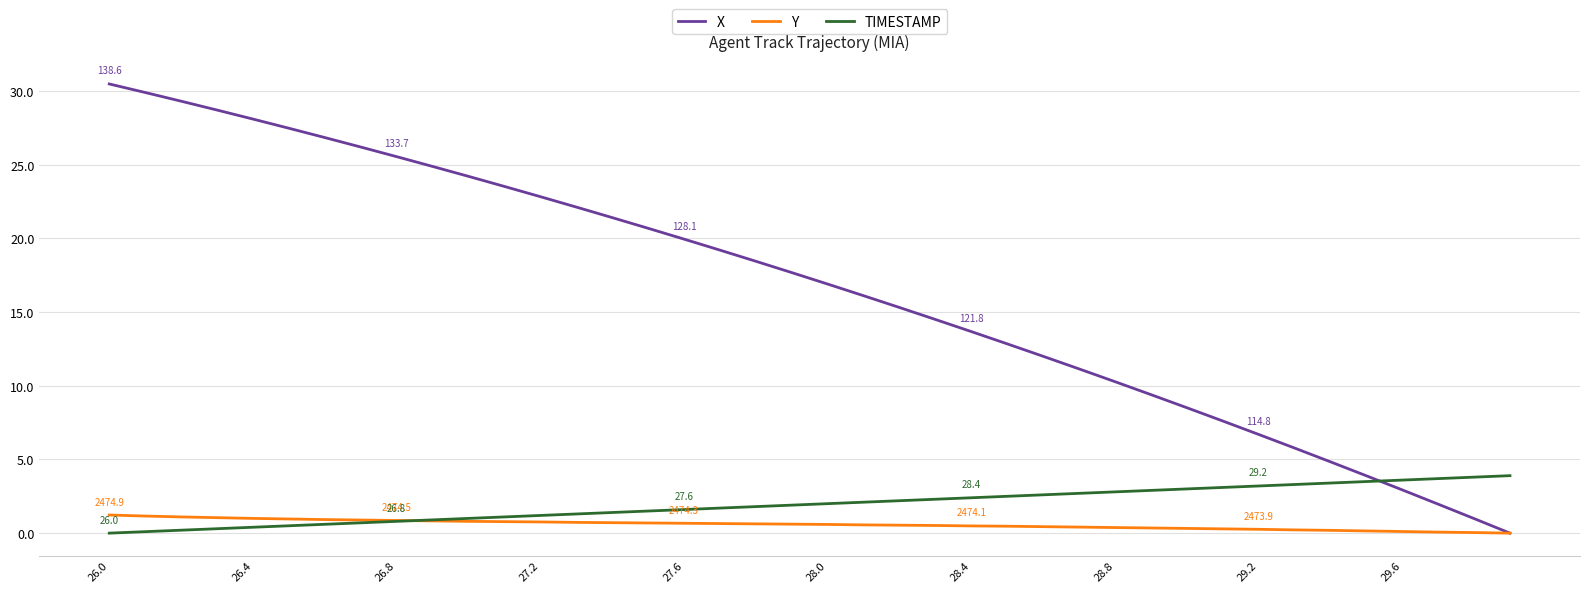

Which series has the largest total across all categories?

X